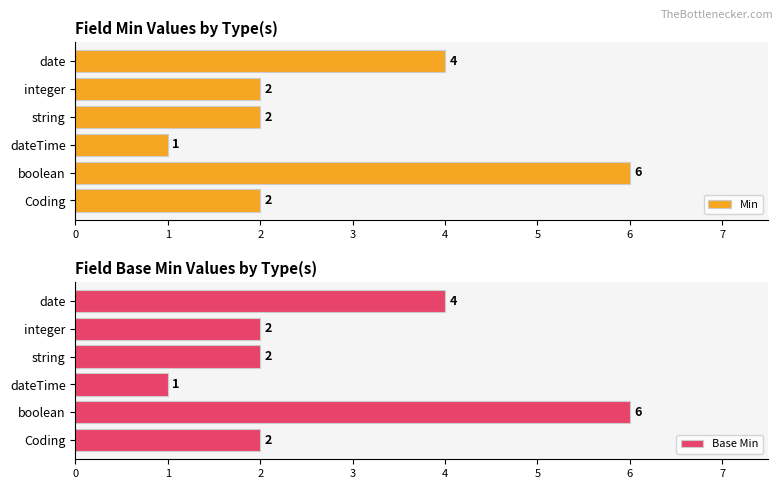

Is it true that Min equals 4 at string?

False